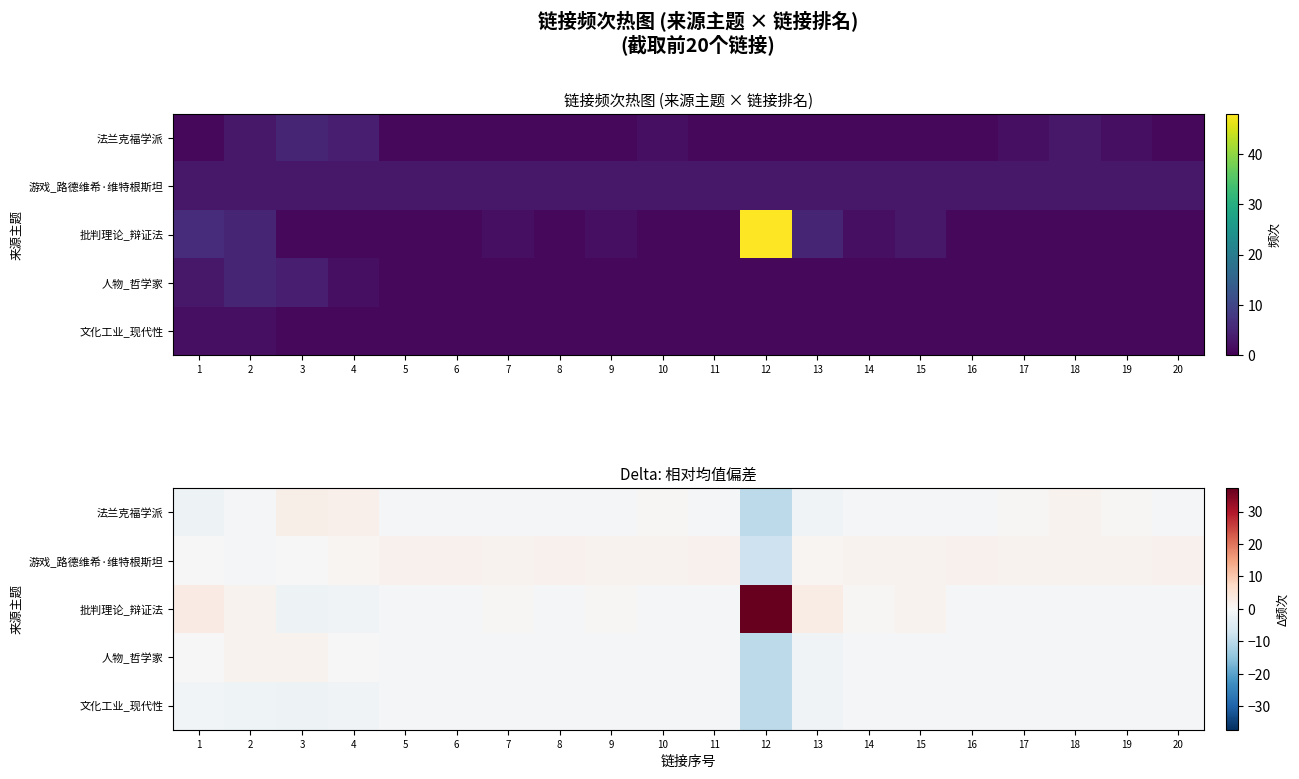

At which label is 批判理论_辩证法 closest to 17?

1